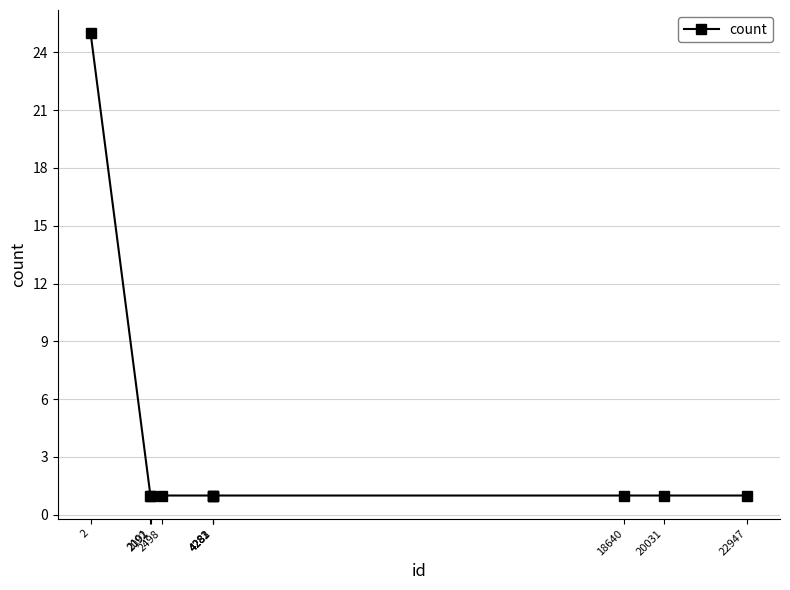

True or false: the data shows 2 at 4283.

False